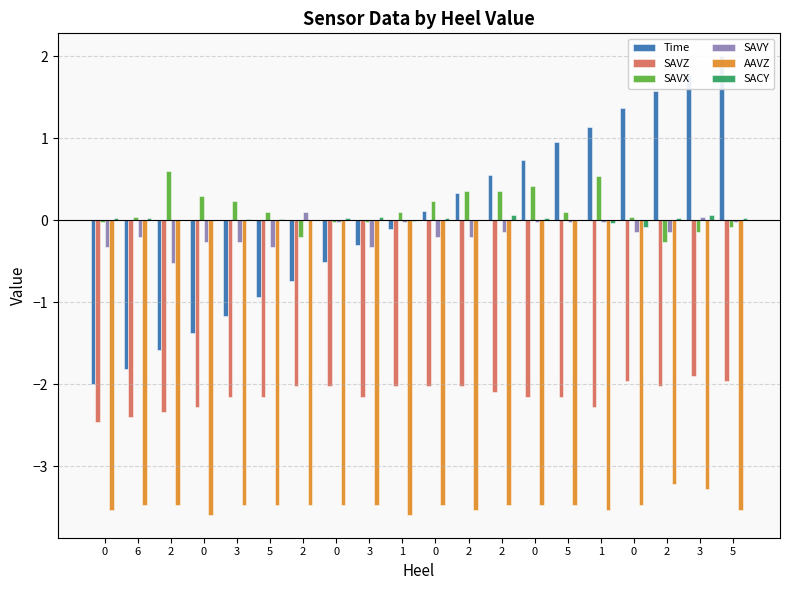

How many categories are shown in the chart?

20